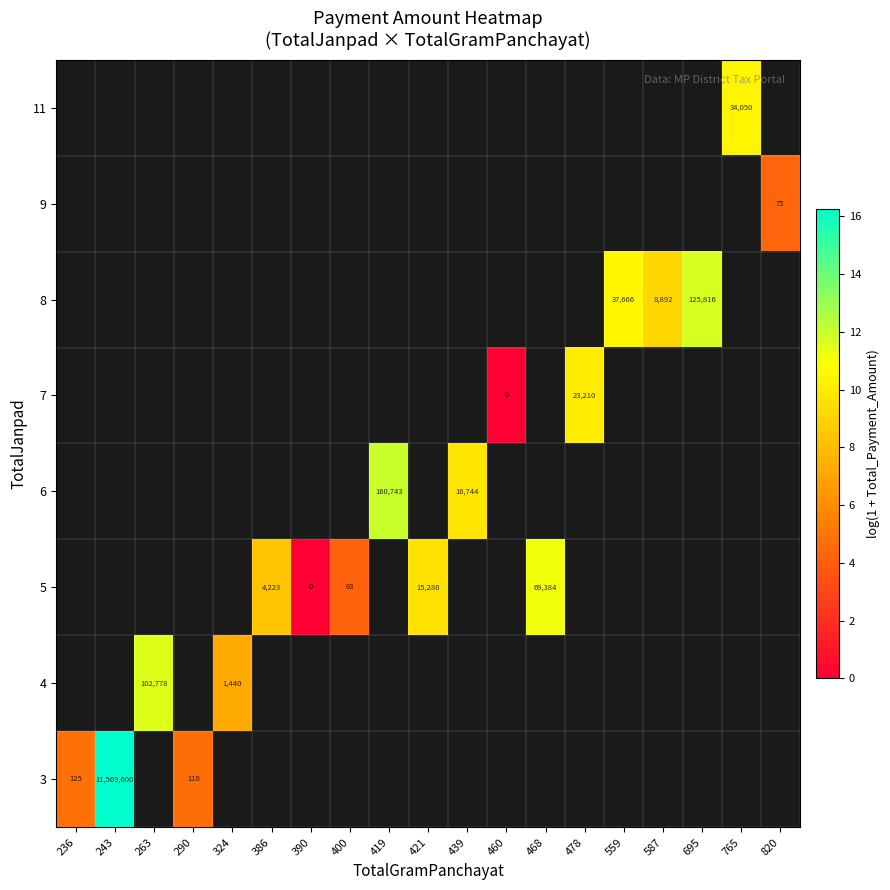

At 460, list the series in order from smallest to largest.

3, 4, 5, 6, 7, 8, 9, 11